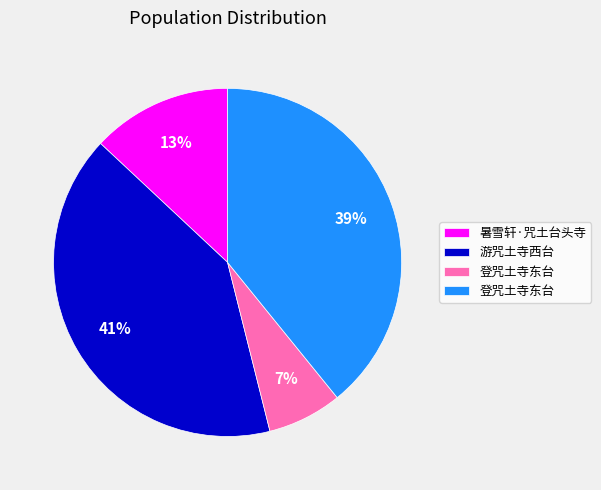

How many slices are in this pie chart?

4